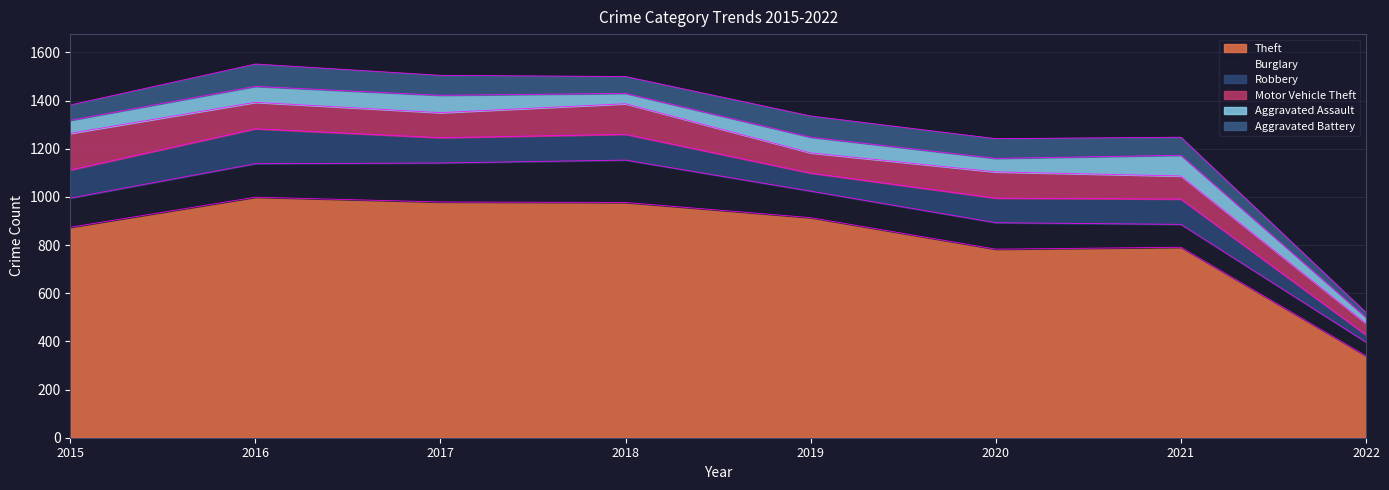

What is the value of the Burglary point at the 7th from the left?

95